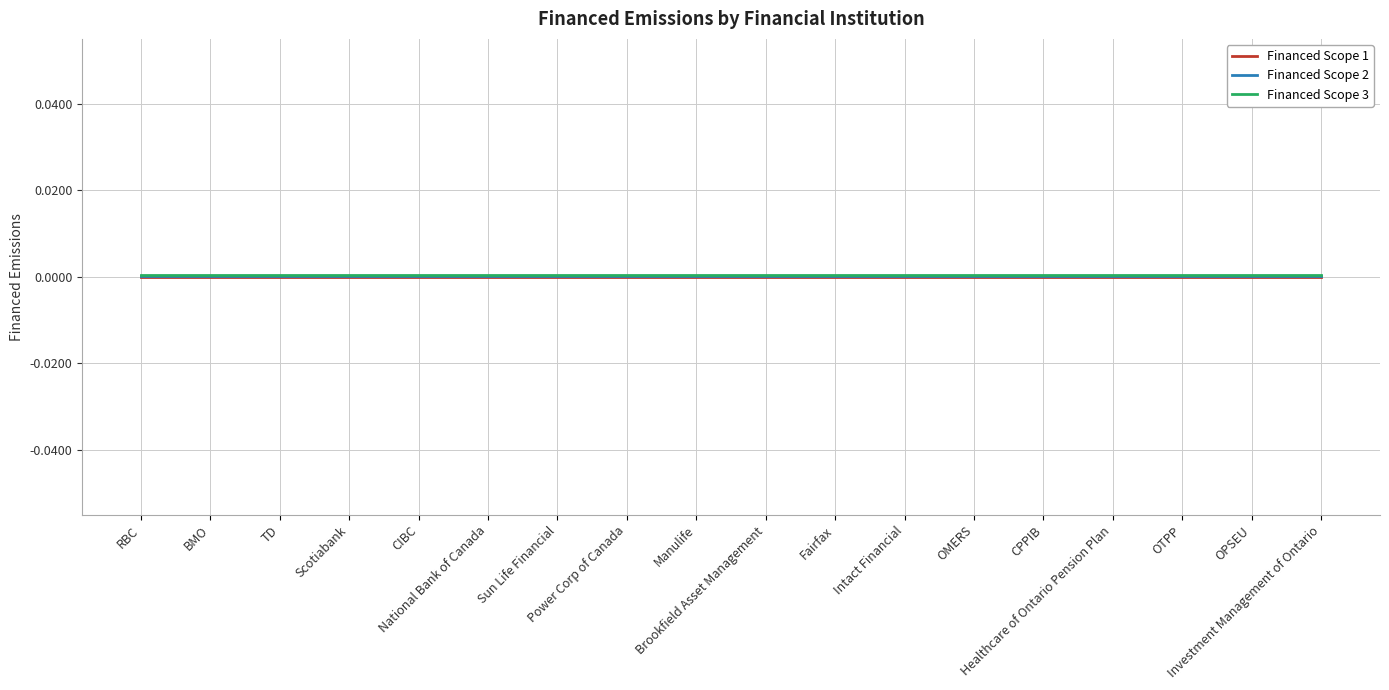

Is the value of Financed Scope 3 at RBC greater than the value of Financed Scope 1 at Manulife?

Yes